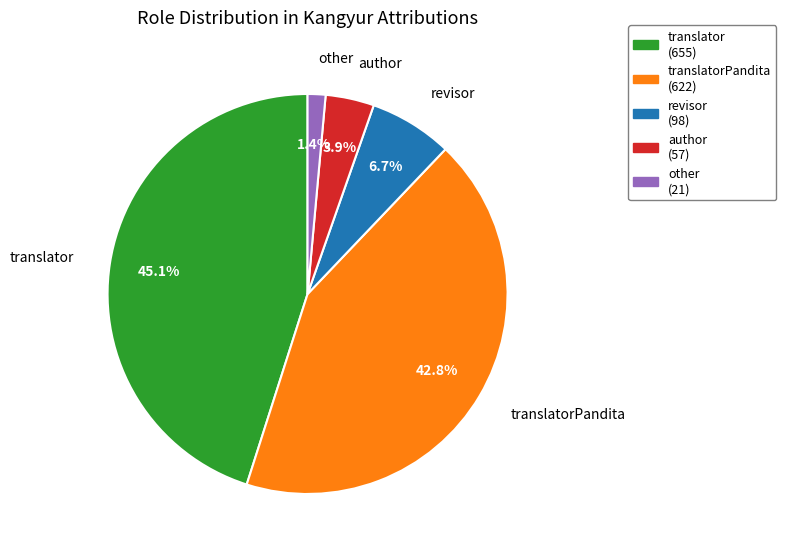

Is there any slice that represents more than half of the pie?

No